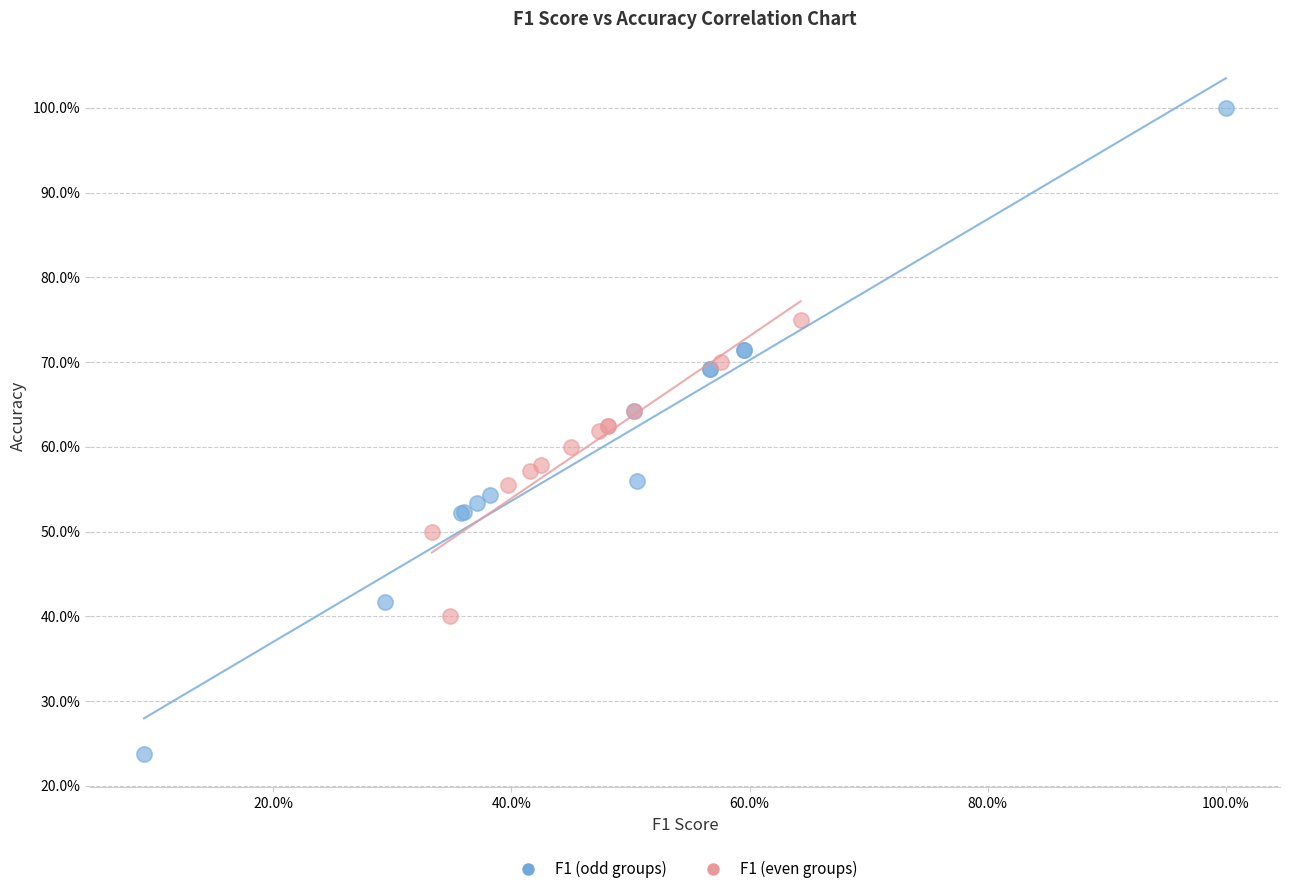

What are all the series names shown in the legend?

F1 (odd groups), F1 (even groups)